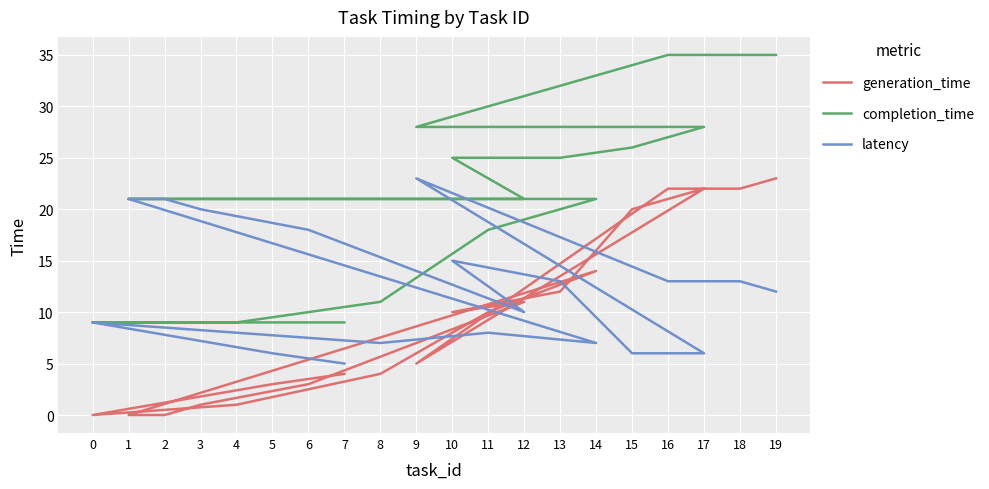

What are all the series names shown in the legend?

generation_time, completion_time, latency